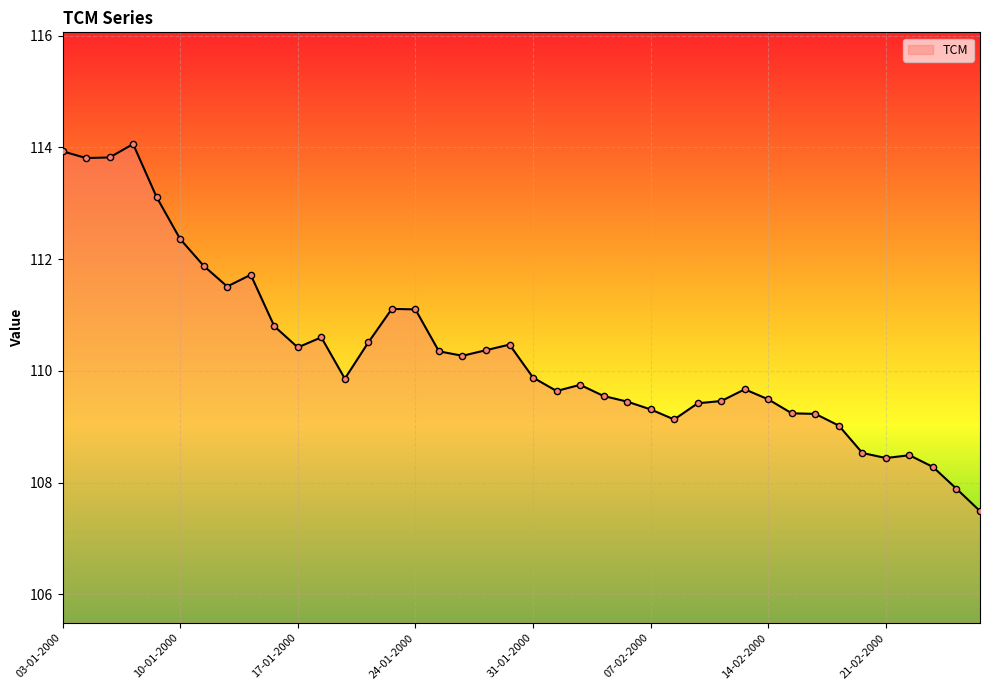

What is the difference between the maximum and minimum values?

6.6